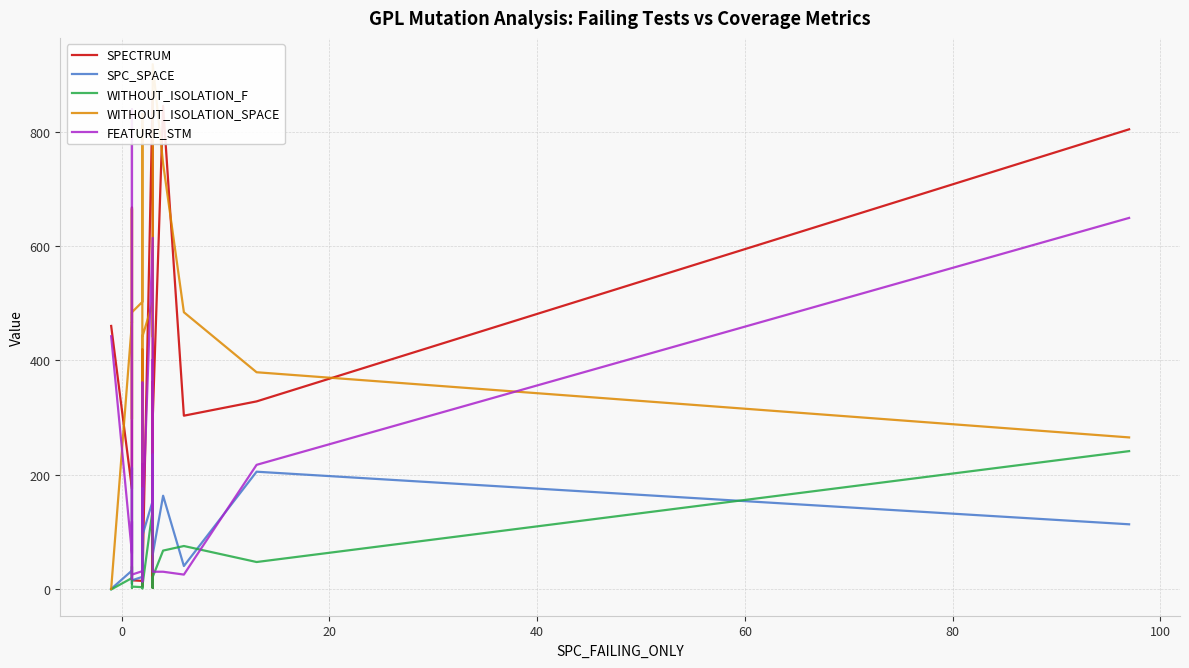

How many interior local peaks does the SPECTRUM series have?

6